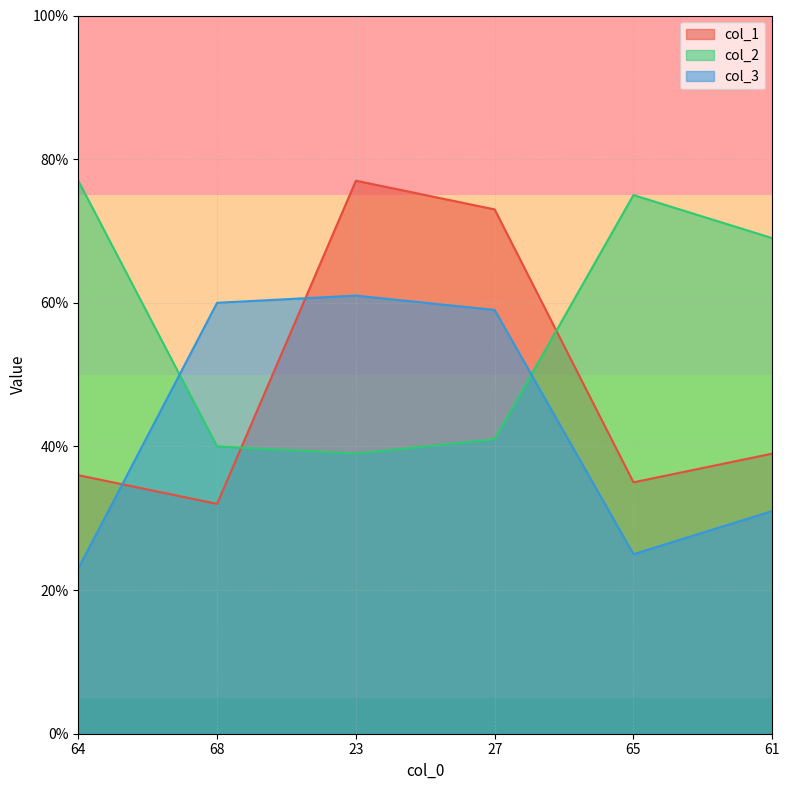

Is the value of col_3 at 61 greater than the value of col_1 at 27?

No